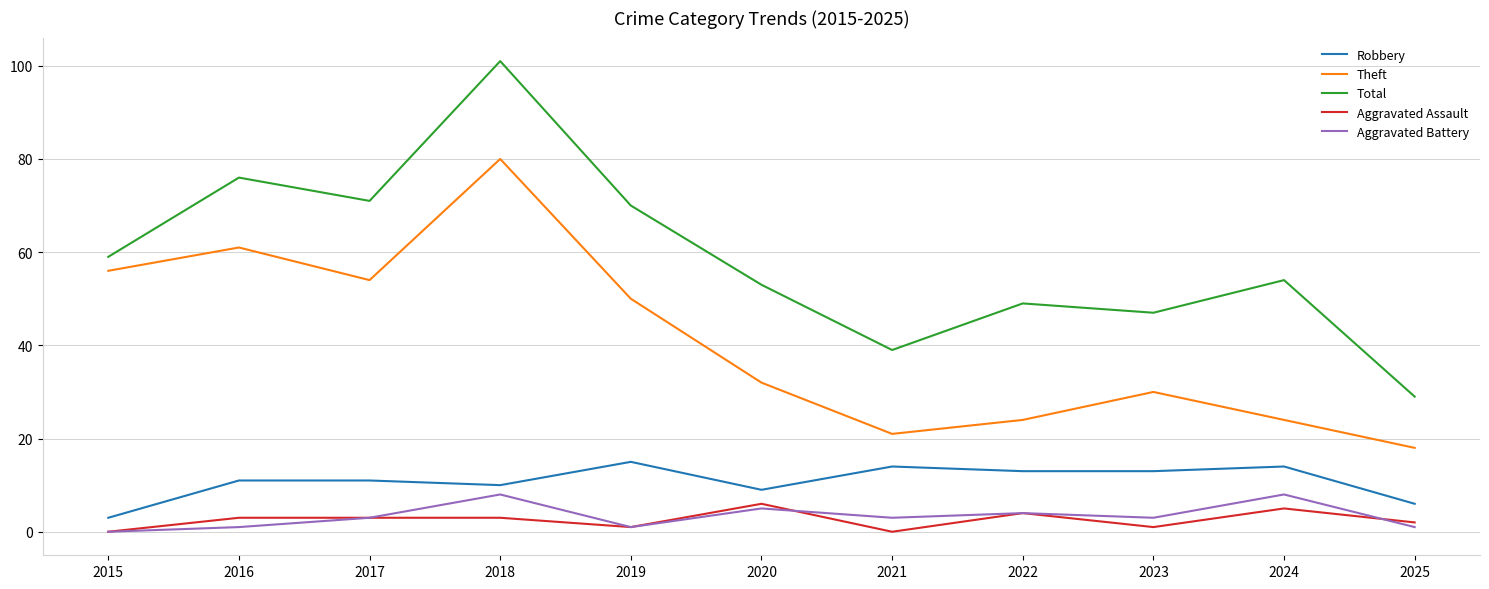

Between 2018 and 2021, which series saw the biggest shift?

Total